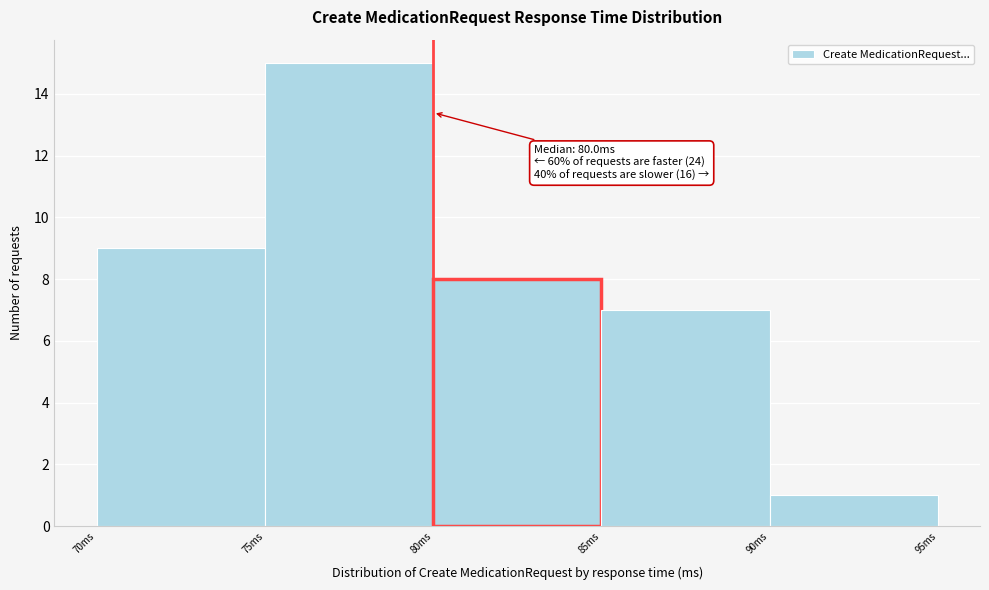

Over which range of the x-axis is the bar tallest?

75 to 80